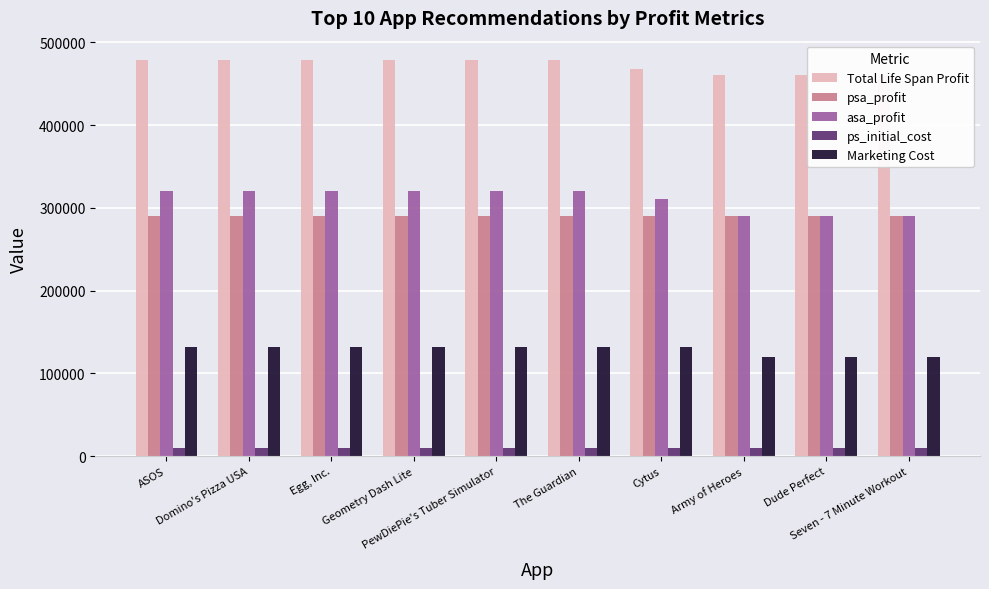

Reading left to right, list all the values displayed in this chart.

Total Life Span Profit: ASOS=478000	Domino's Pizza USA=478000	Egg, Inc.=478000	Geometry Dash Lite=478000	PewDiePie's Tuber Simulator=478000	The Guardian=478000	Cytus=468100	Army of Heroes=460000	Dude Perfect=460000	Seven - 7 Minute Workout=460000
psa_profit: ASOS=290000	Domino's Pizza USA=290000	Egg, Inc.=290000	Geometry Dash Lite=290000	PewDiePie's Tuber Simulator=290000	The Guardian=290000	Cytus=290000	Army of Heroes=290000	Dude Perfect=290000	Seven - 7 Minute Workout=290000
asa_profit: ASOS=320000	Domino's Pizza USA=320000	Egg, Inc.=320000	Geometry Dash Lite=320000	PewDiePie's Tuber Simulator=320000	The Guardian=320000	Cytus=310100	Army of Heroes=290000	Dude Perfect=290000	Seven - 7 Minute Workout=290000
ps_initial_cost: ASOS=10000	Domino's Pizza USA=10000	Egg, Inc.=10000	Geometry Dash Lite=10000	PewDiePie's Tuber Simulator=10000	The Guardian=10000	Cytus=10000	Army of Heroes=10000	Dude Perfect=10000	Seven - 7 Minute Workout=10000
Marketing Cost: ASOS=132000	Domino's Pizza USA=132000	Egg, Inc.=132000	Geometry Dash Lite=132000	PewDiePie's Tuber Simulator=132000	The Guardian=132000	Cytus=132000	Army of Heroes=120000	Dude Perfect=120000	Seven - 7 Minute Workout=120000